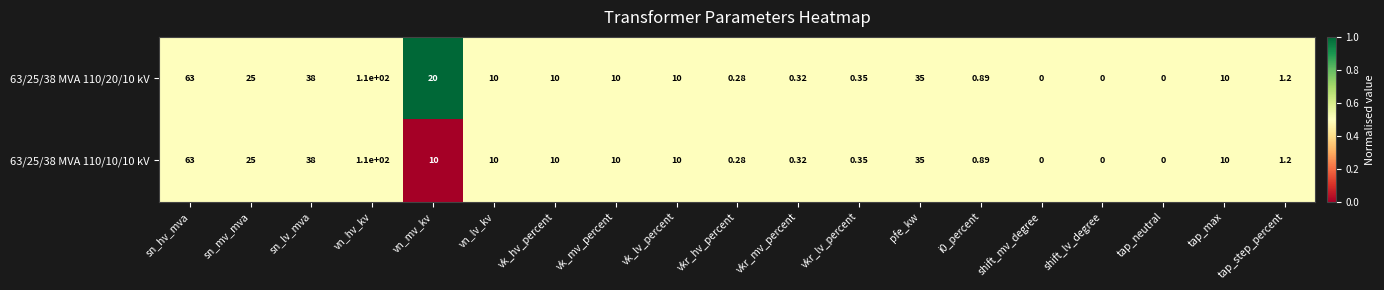

At which label does 63/25/38 MVA 110/20/10 kV first exceed 10?

sn_hv_mva